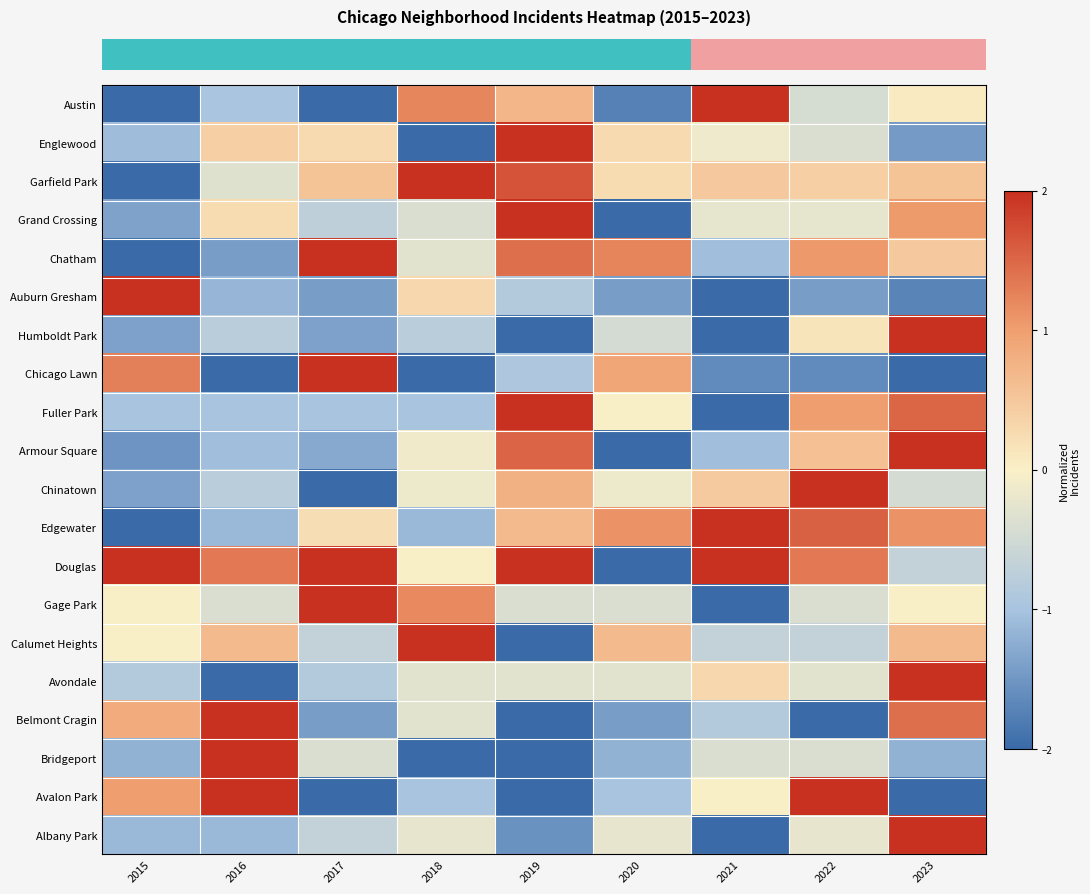

How many distinct data groups are displayed?

20